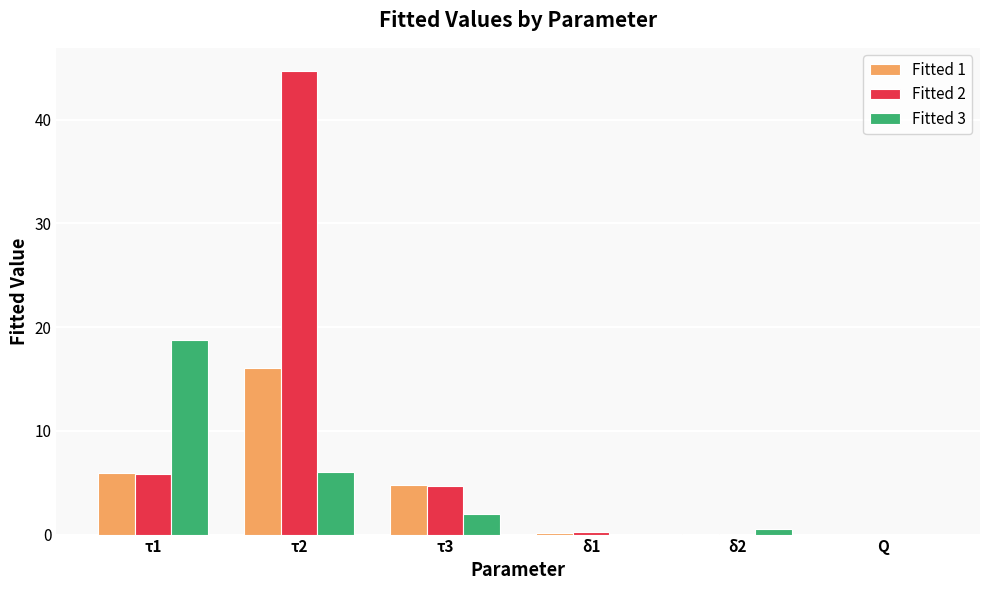

Which series changed the most between τ3 and Q?

Fitted 1